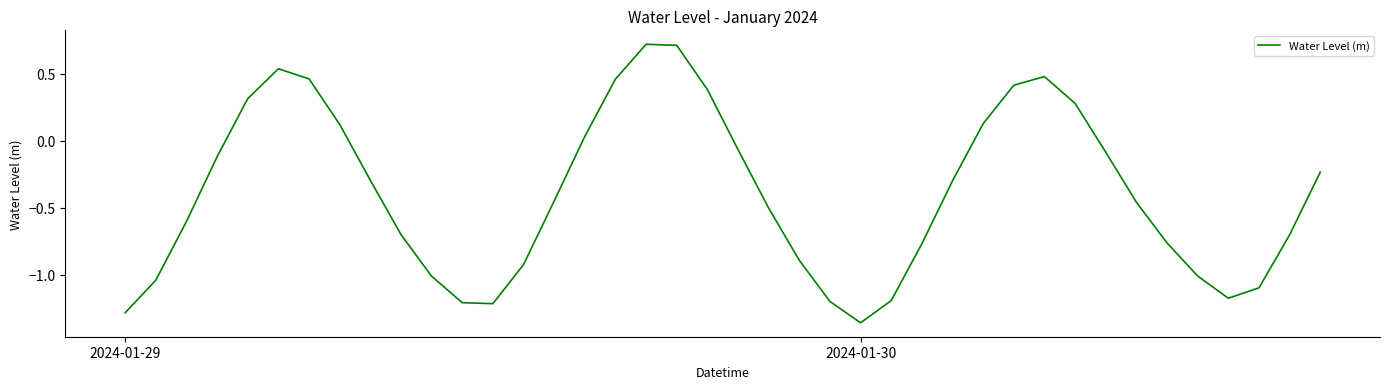

What is the difference between the maximum and minimum values?

2.1